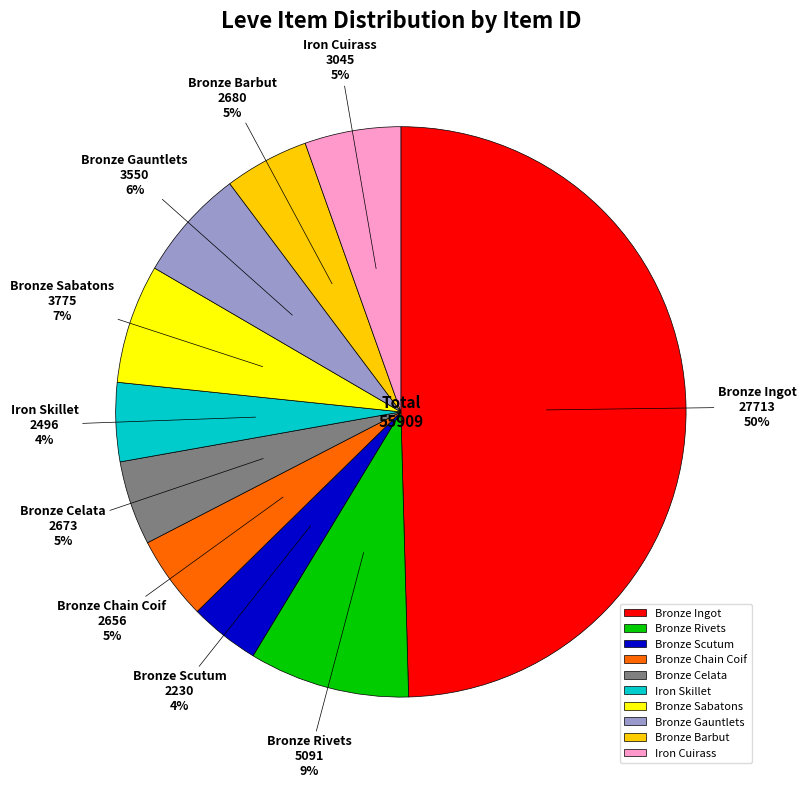

Is it true that Bronze Rivets is 9% of the pie?

True